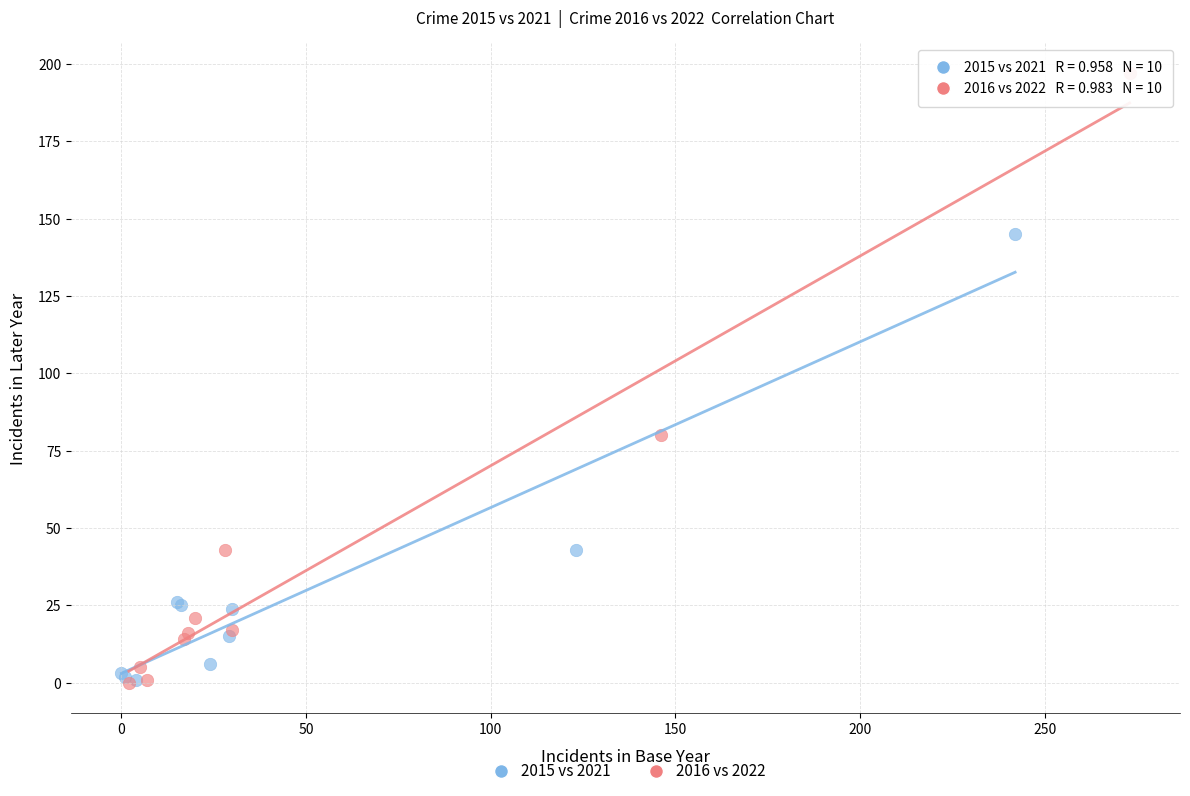

Which series reaches the maximum Y coordinate?

2016 vs 2022